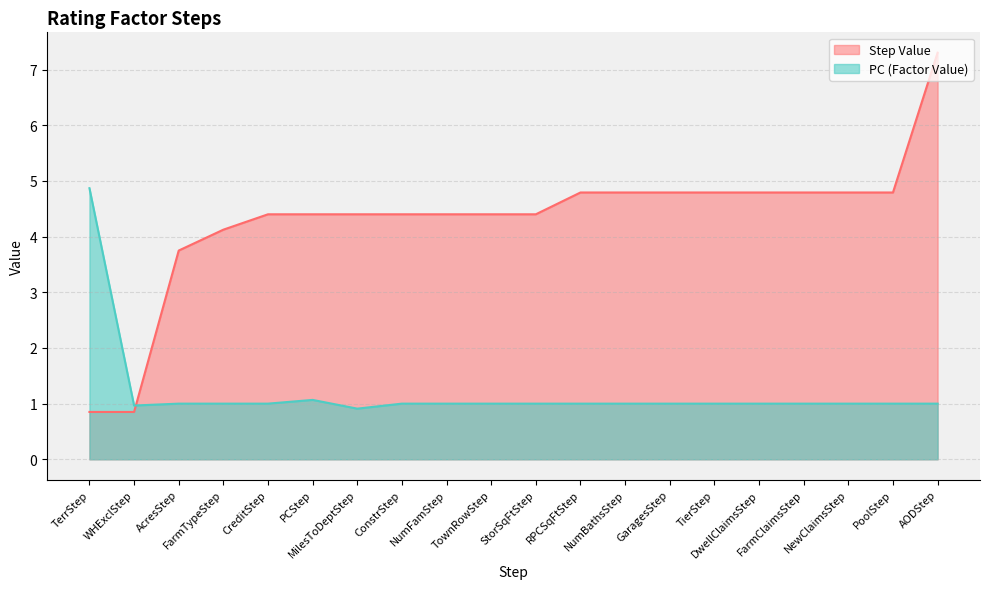

Which label corresponds to the smallest value in the chart?

TerrStep